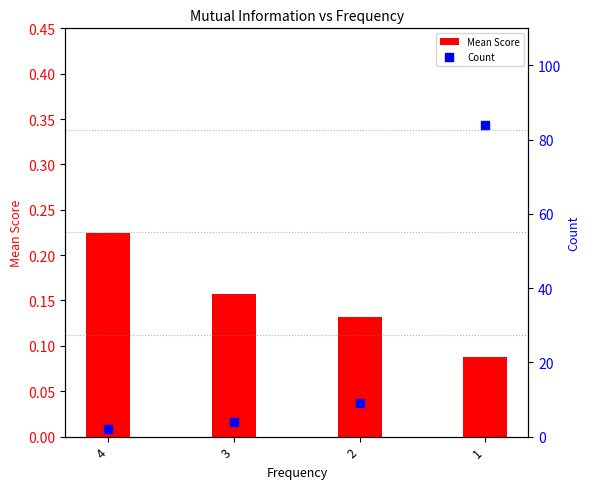

Which series reaches the maximum Y coordinate?

Count